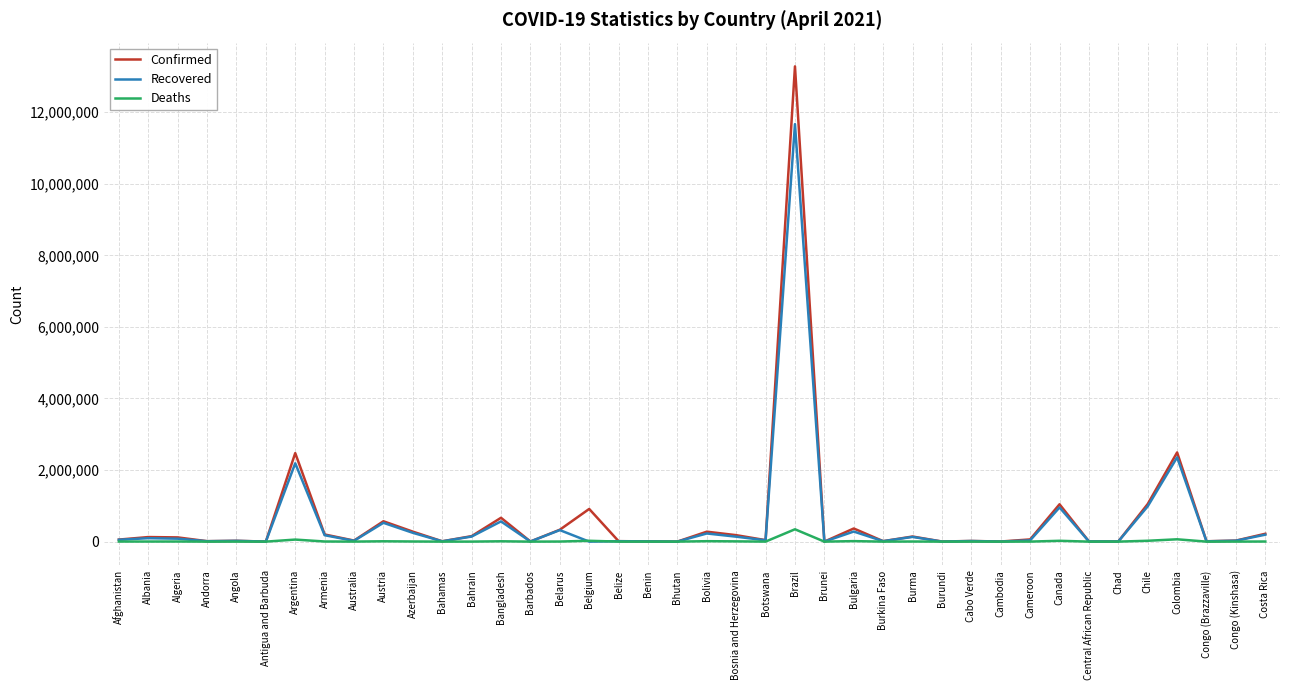

What is the average value of the Deaths series?

15508